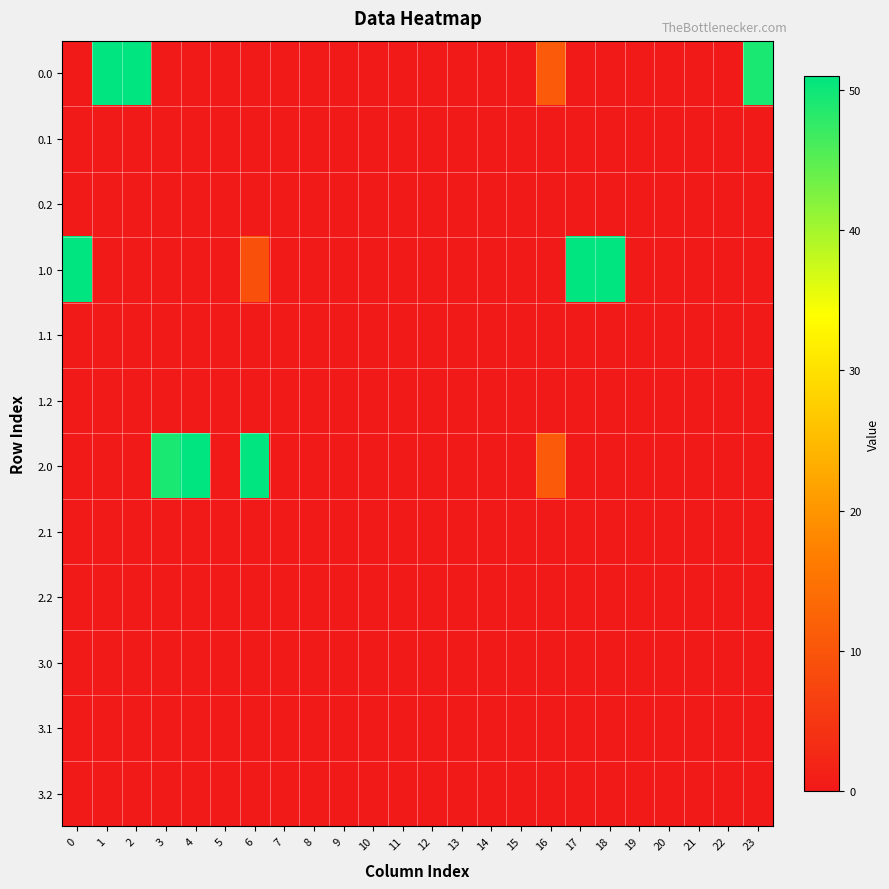

What is the maximum value shown in the chart?

51.0